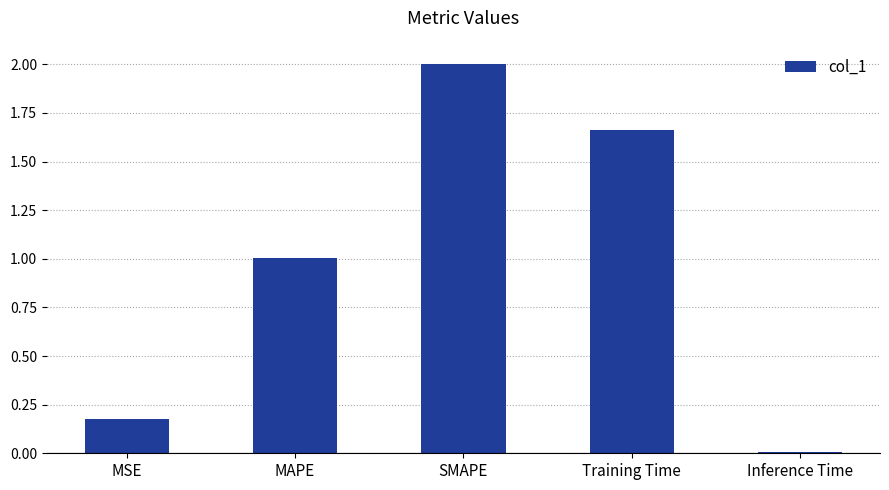

What is the sum of all values?

4.8